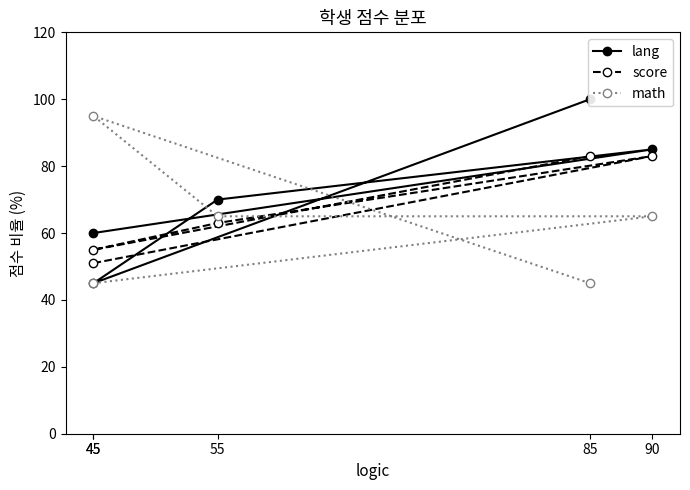

What is the difference between the second highest and minimum values in the score series?

32